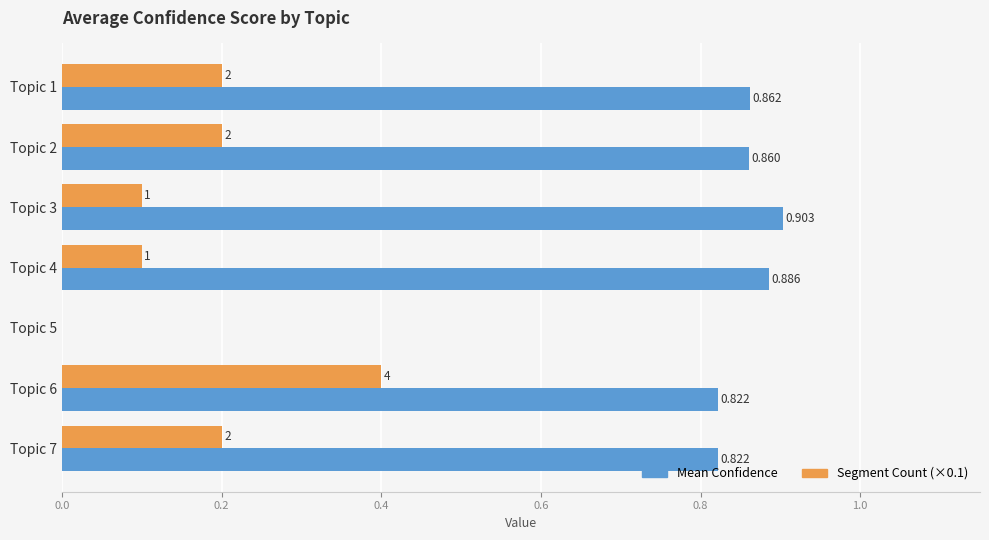

Between Topic 3 and Topic 4, which series saw the biggest shift?

Mean Confidence